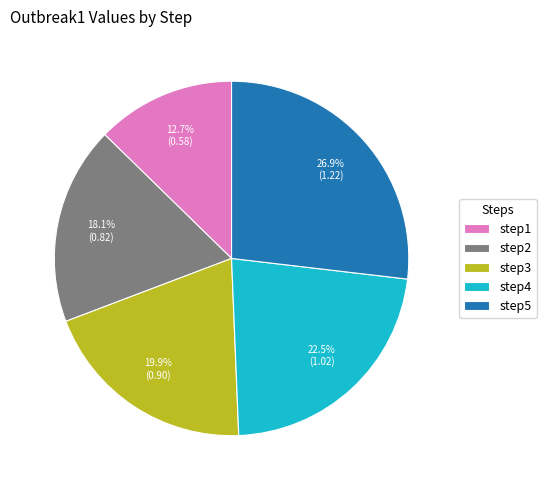

What is the total percentage of step2 and step1?

30.8%